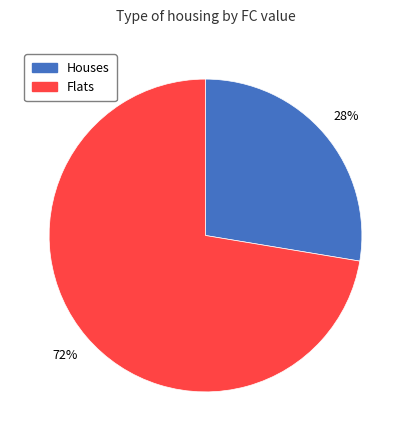

Is it true that Flats is 72% of the pie?

True